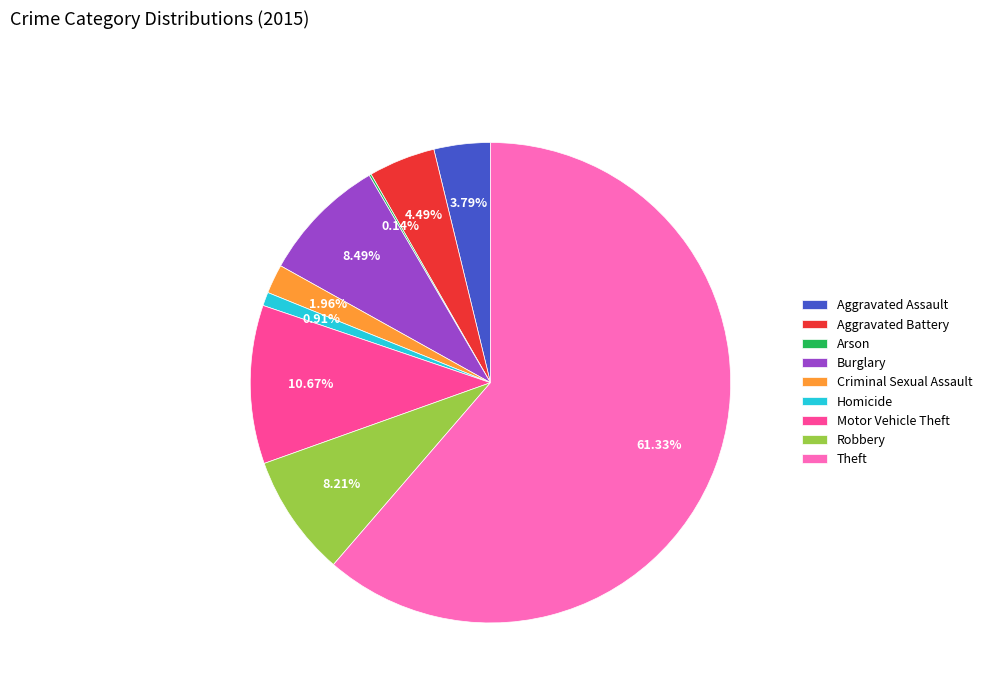

Between Aggravated Assault and Robbery, which is larger?

Robbery